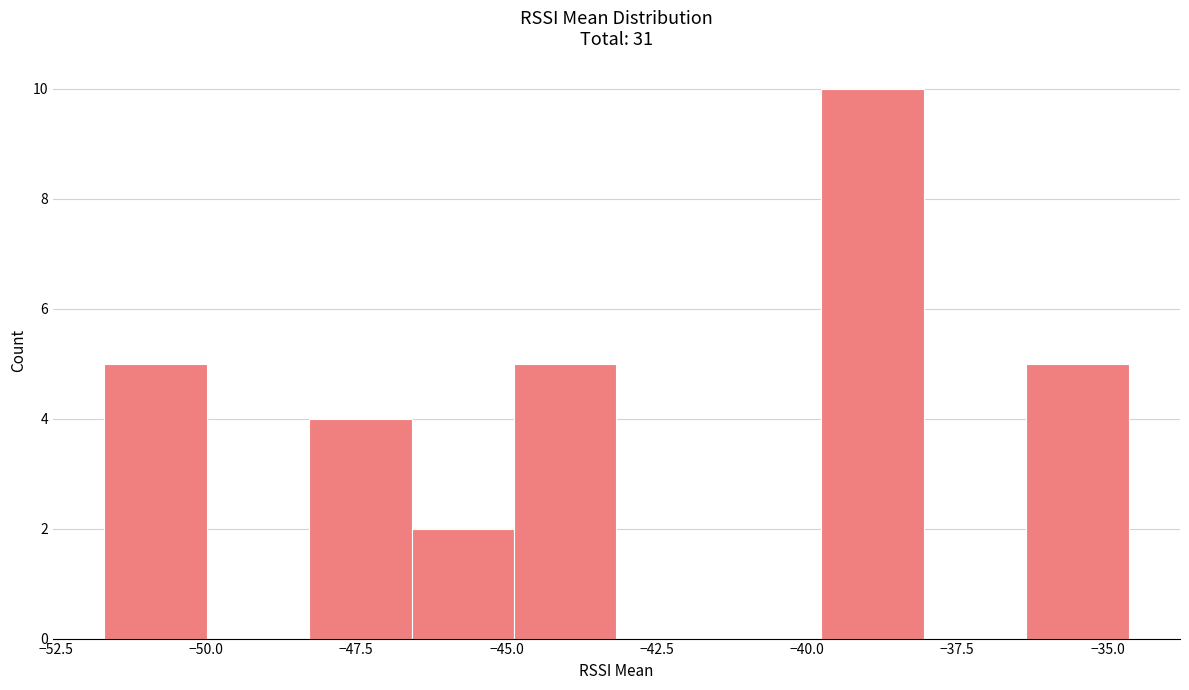

Around what value on the x-axis is the tallest bar? Give the approximate position of its centre, as read against the axis.

-39.0